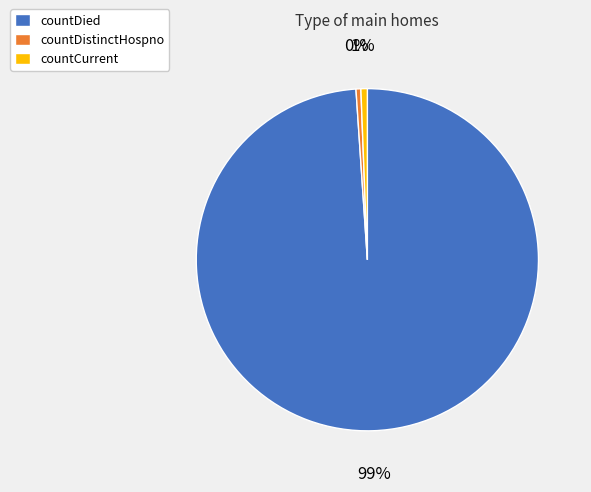

To the nearest percent, what percentage of the pie is countDied?

99%